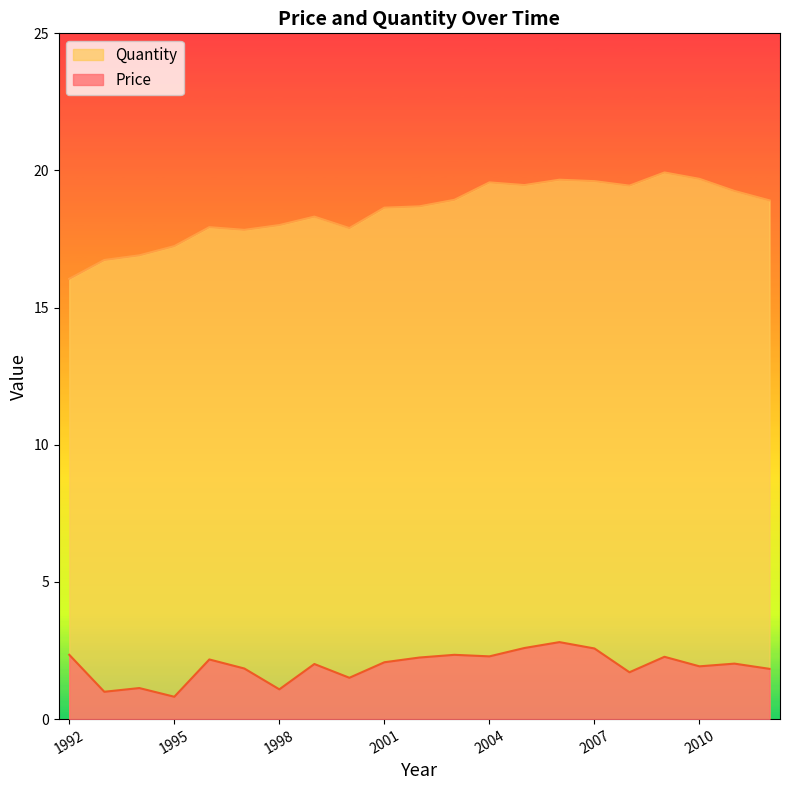

What is the difference between the maximum and minimum values in the Quantity series?

3.9